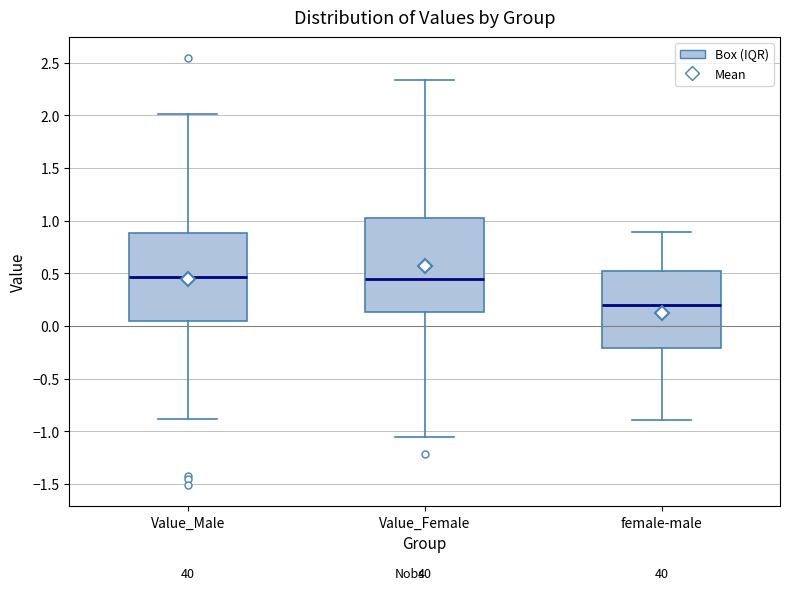

Reading left to right, transcribe this box plot: for each box, give where its median line is, the range the box spans, and where its two whiskers end, as read against the y-axis. The values are not printed on the chart, so give them approximately, as read against the axis.

Value_Male: median 0.45, box 0.05 to 0.90, whiskers -0.90 to 2.00
Value_Female: median 0.45, box 0.15 to 1.00, whiskers -1.05 to 2.35
female-male: median 0.20, box -0.20 to 0.50, whiskers -0.90 to 0.90